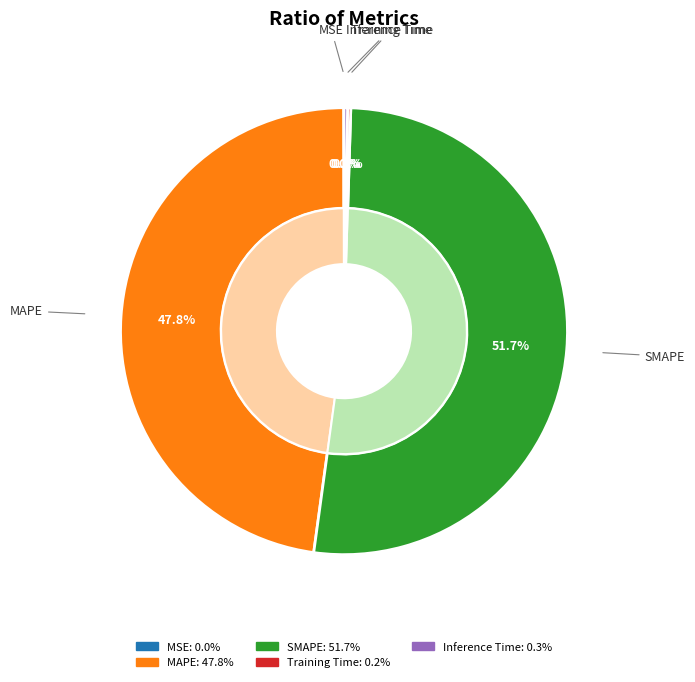

To the nearest percent, what is the difference between the SMAPE and MAPE slice percentages?

4%